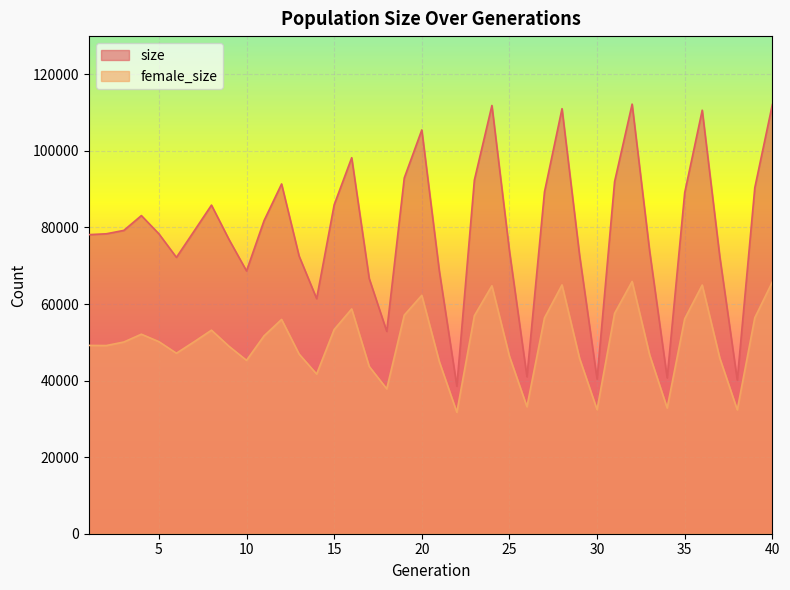

What are all the series names shown in the legend?

size, female_size